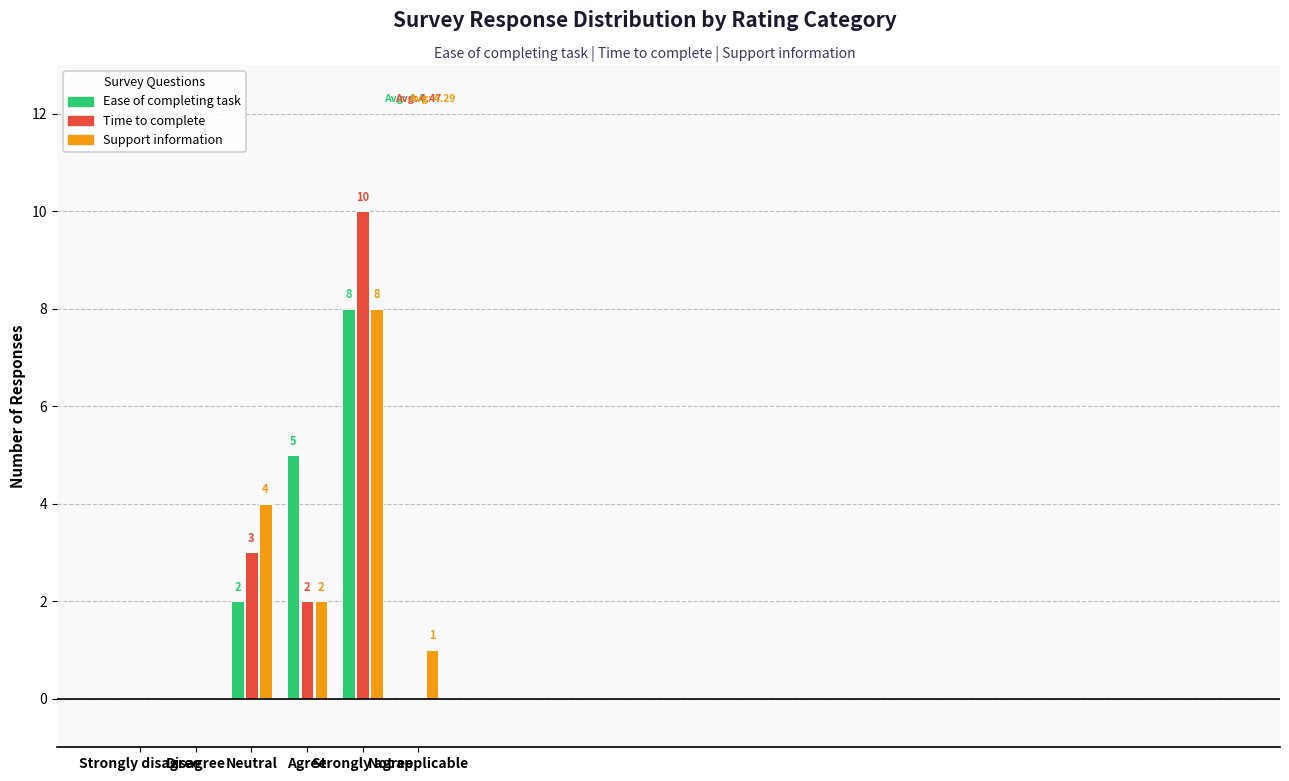

What is the highest value of the Time to complete series?

10